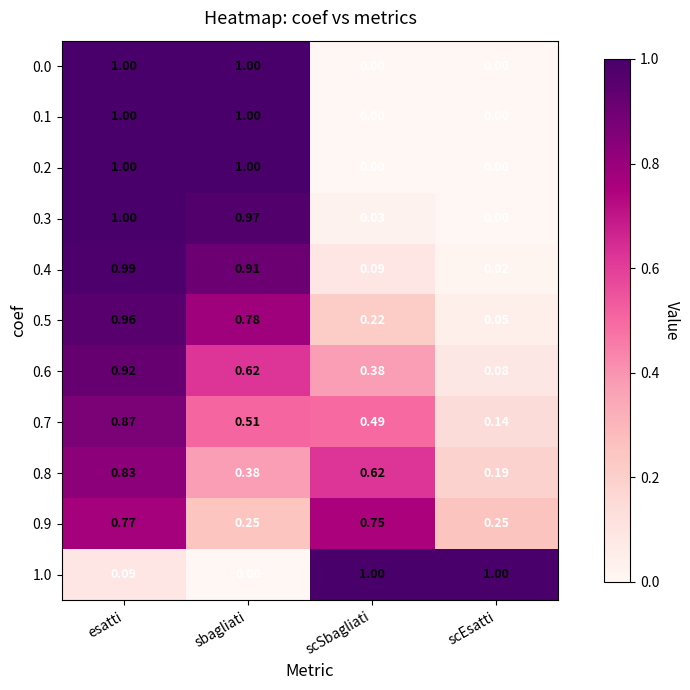

At which label is 0.7 closest to 0?

scEsatti